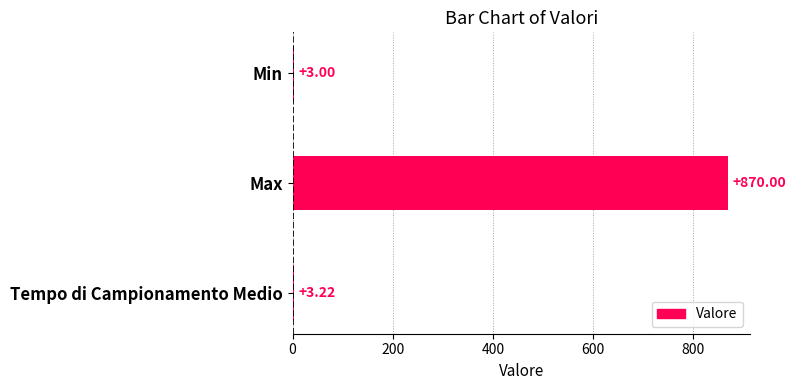

Rank the categories by value from highest to lowest.

Max, Tempo di Campionamento Medio, Min